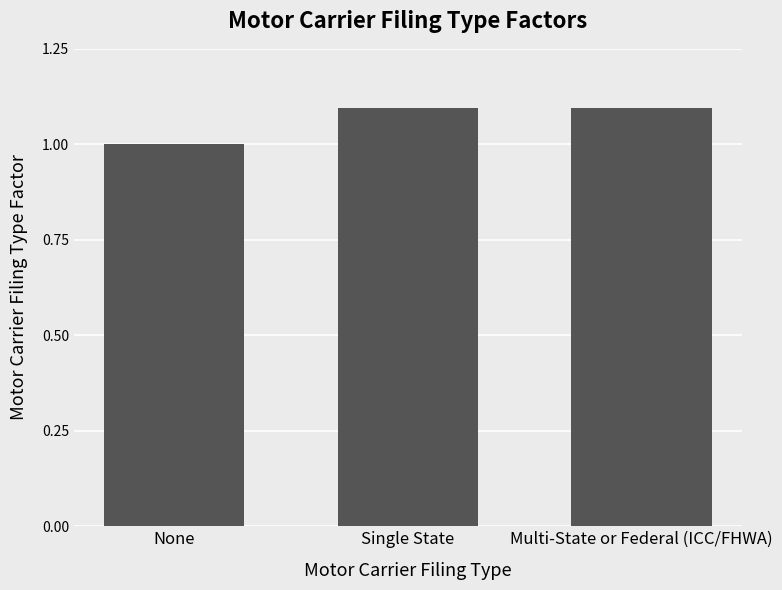

What is the maximum value shown in the chart?

1.1